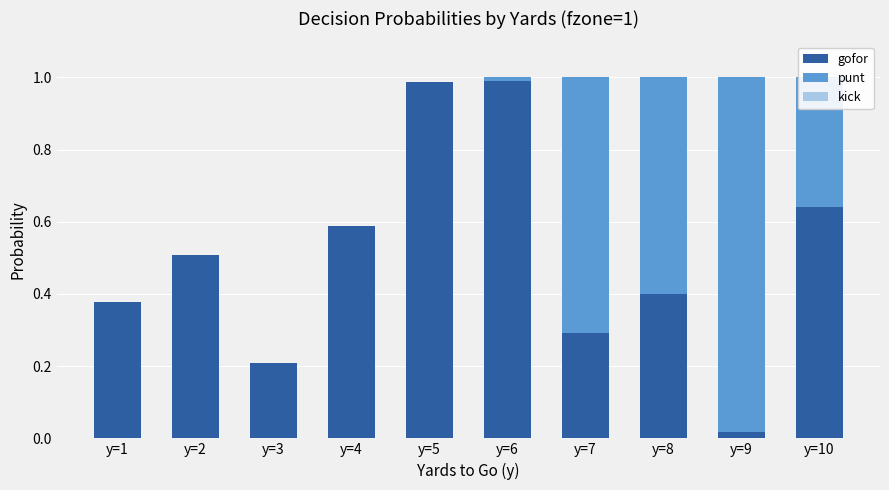

The value of gofor at y=7 is 0.2. True or false?

False